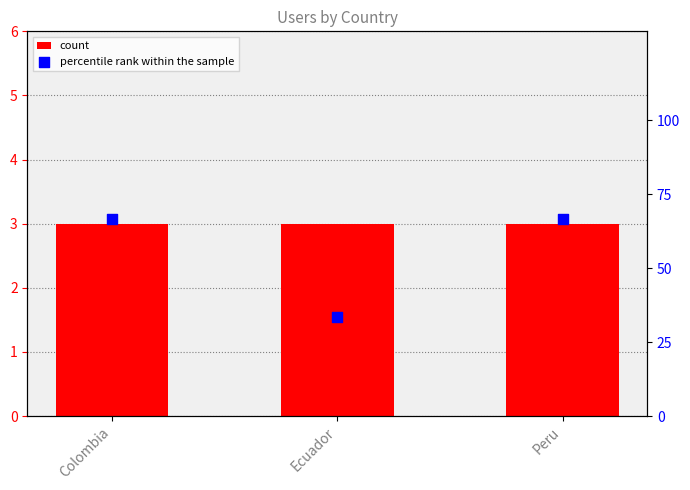

Which series contains the highest Y value?

percentile rank within the sample